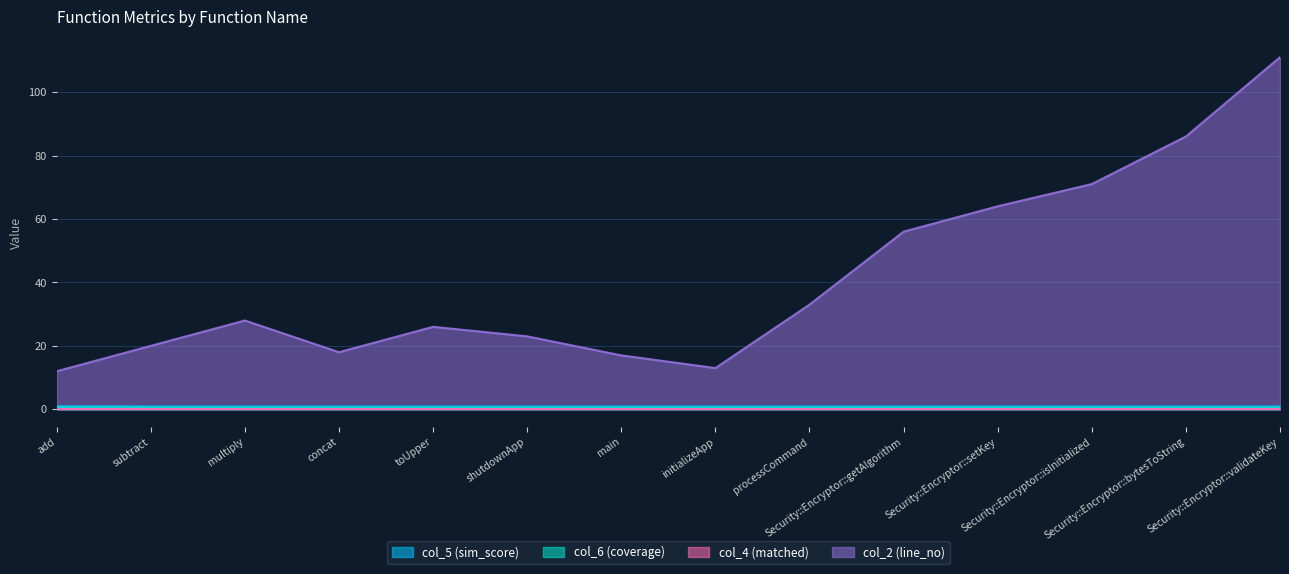

Which series changed the most between shutdownApp and Security::Encryptor::validateKey?

col_2 (line_no)